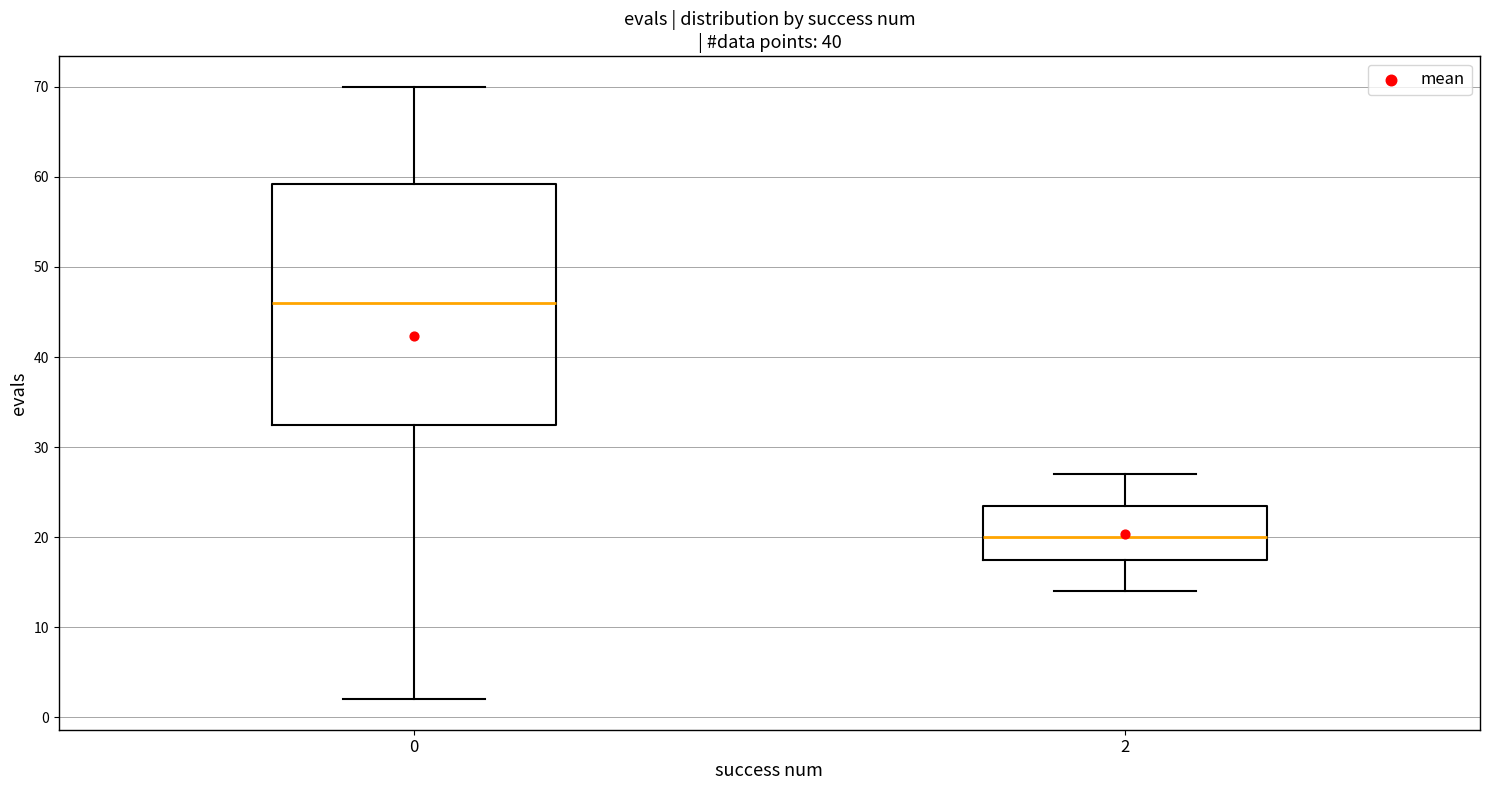

Comparing the boxes themselves (not the whiskers), which one is the tallest?

0